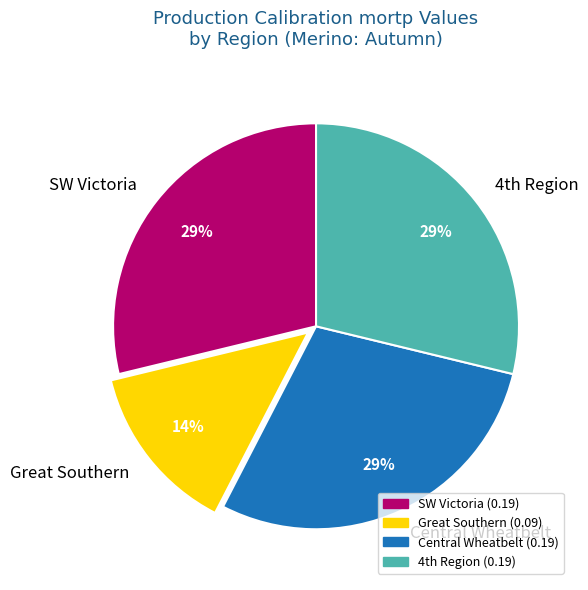

Is it true that SW Victoria is 21% of the pie?

False